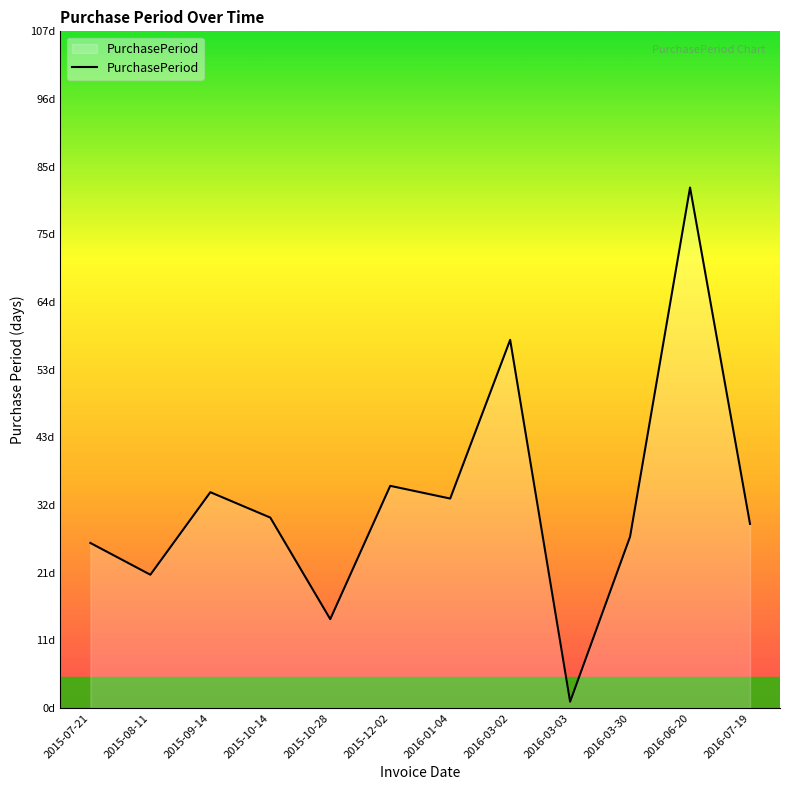

Does the chart display data point markers on the line(s)?

No